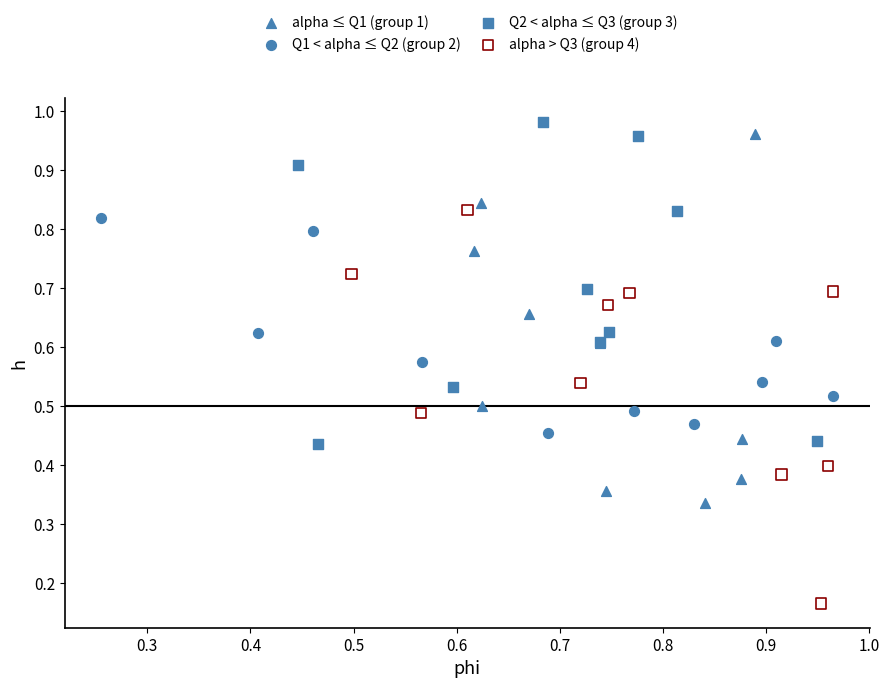

Which series has the largest Y range (max minus min)?

alpha > Q3 (group 4)